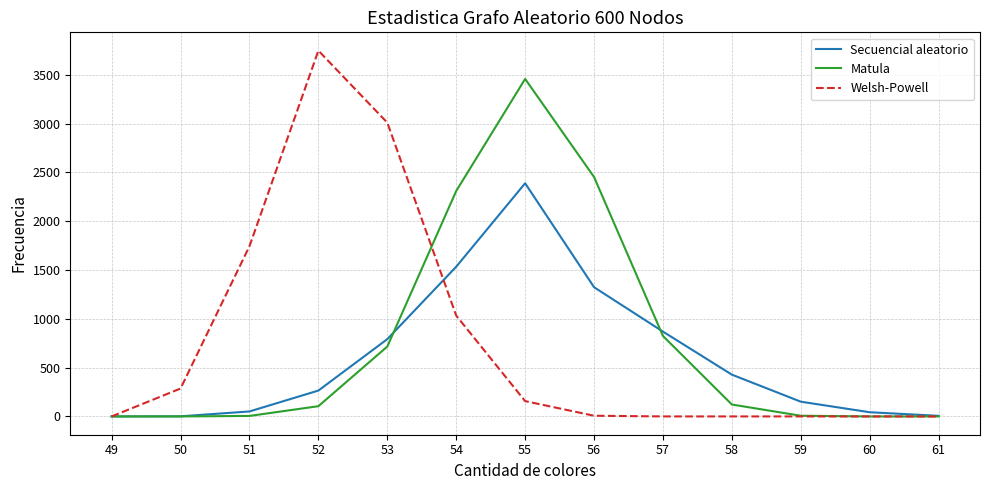

True or false: Welsh-Powell and Secuencial aleatorio cross at least once.

True